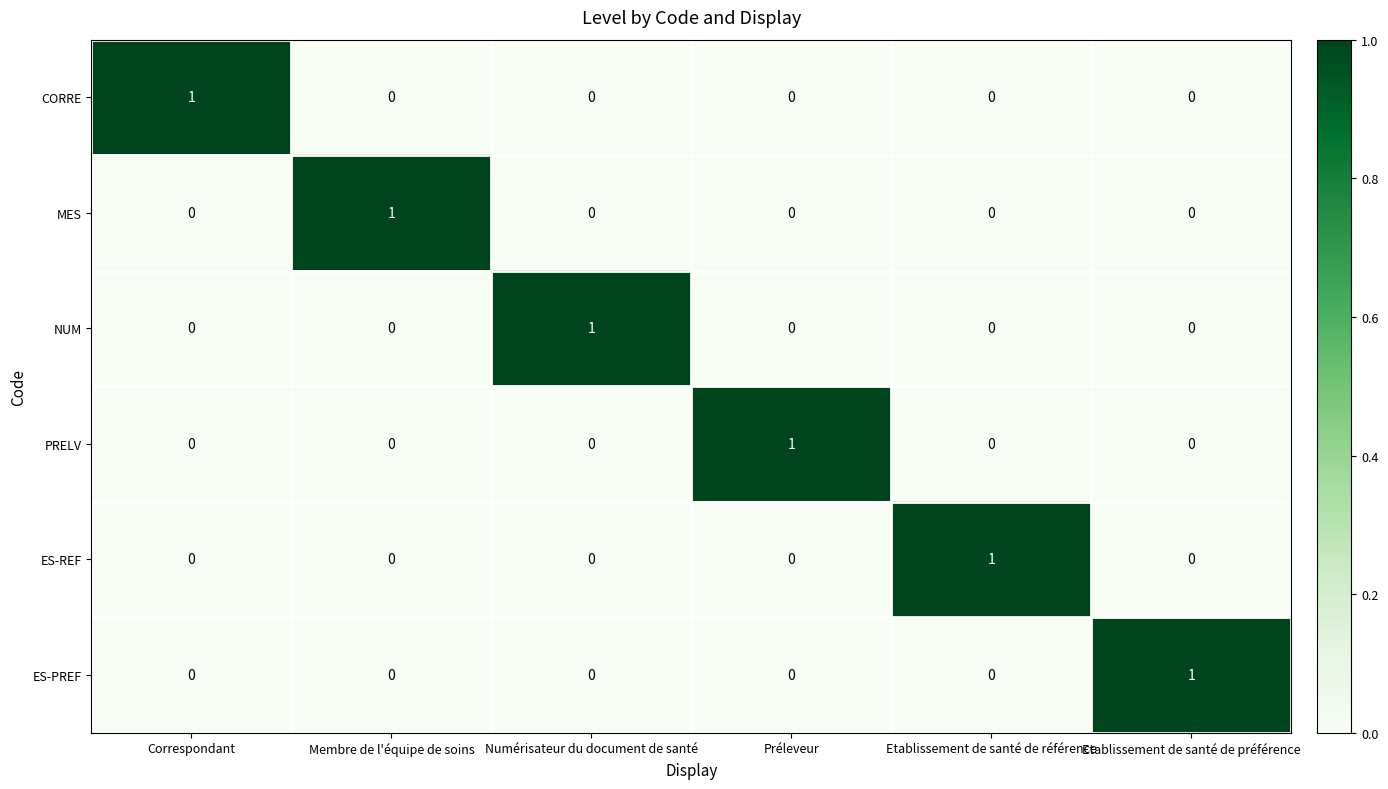

How many positive values does the MES series have?

1